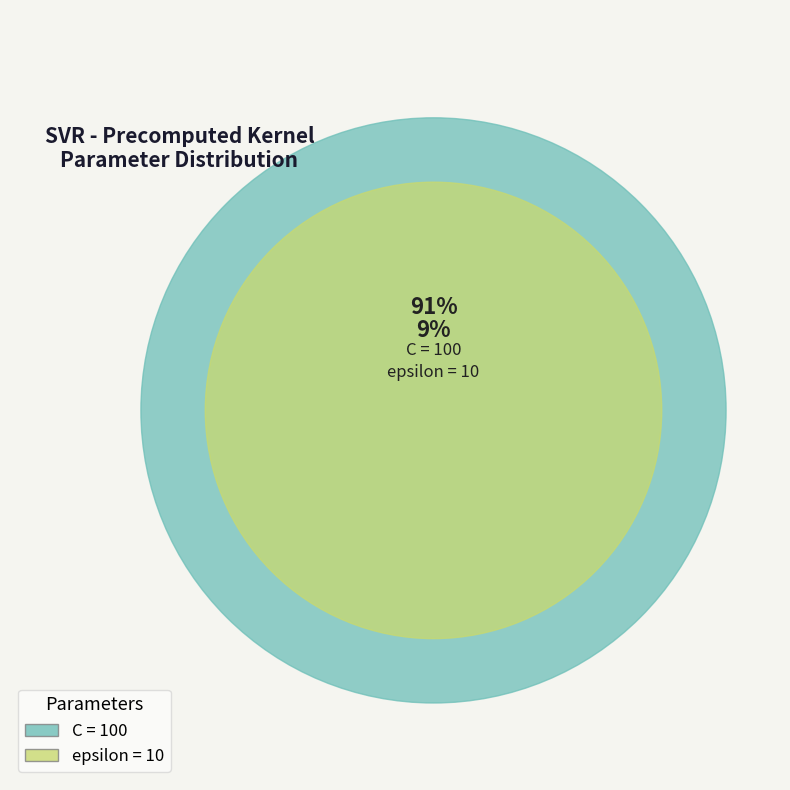

Combined, do epsilon and C account for over 50%?

Yes